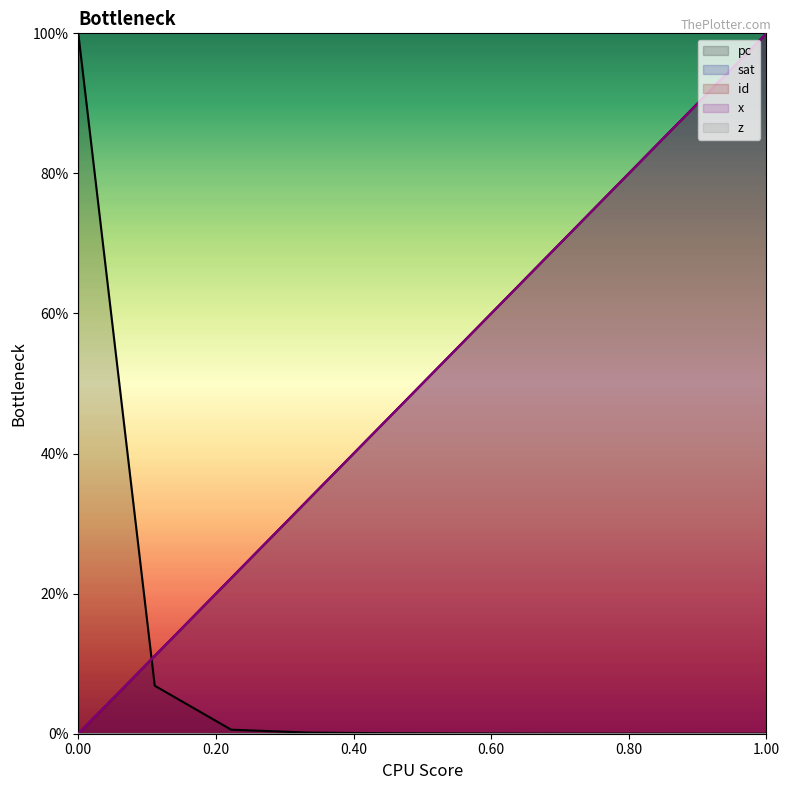

How many intersections are there between pc and id?

1